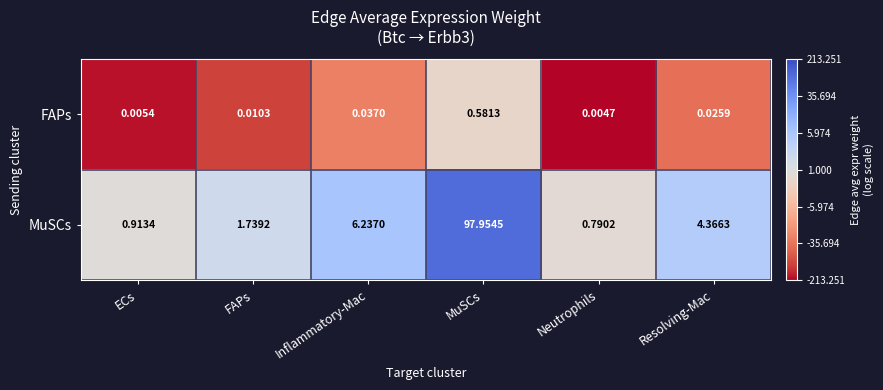

At MuSCs, list the series in order from smallest to largest.

FAPs, MuSCs